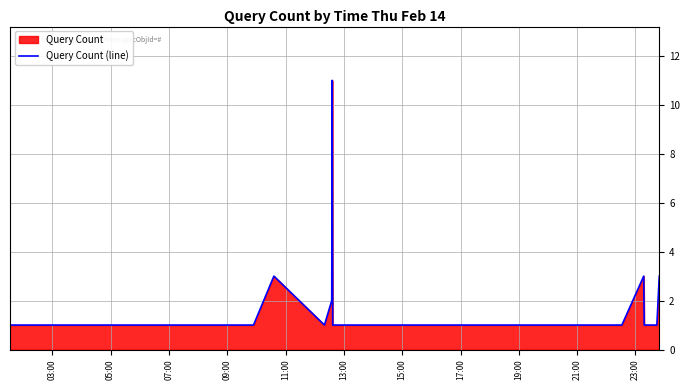

Does the chart display data point markers on the line(s)?

No